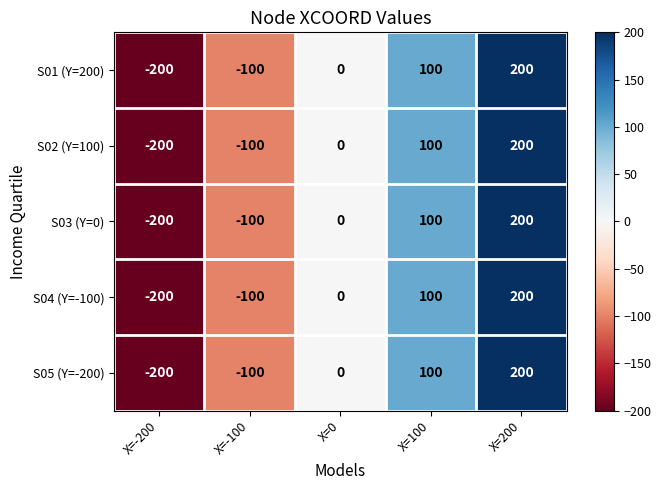

Which category has the lowest value across all series?

X=-200